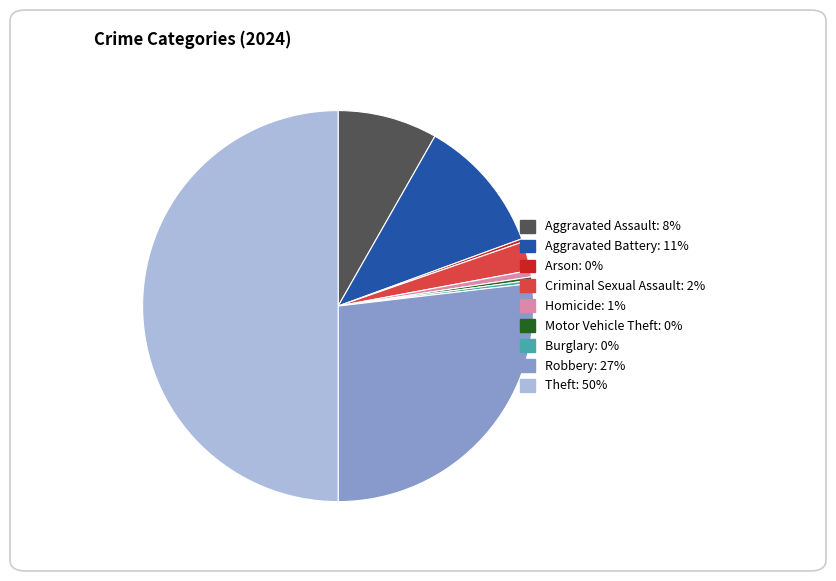

The Criminal Sexual Assault slice represents 2% of the pie. True or false?

True